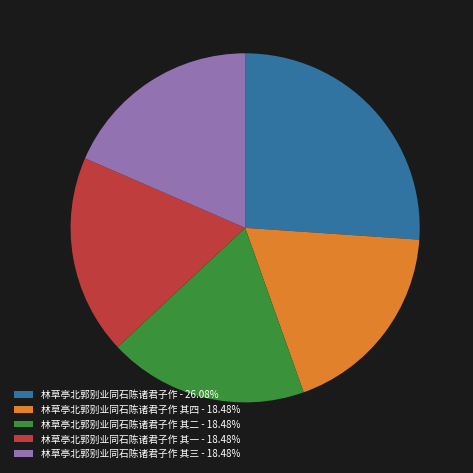

Does 林草亭北郭别业同石陈诸君子作 其四 - 18.48% account for over 50% of the chart?

No